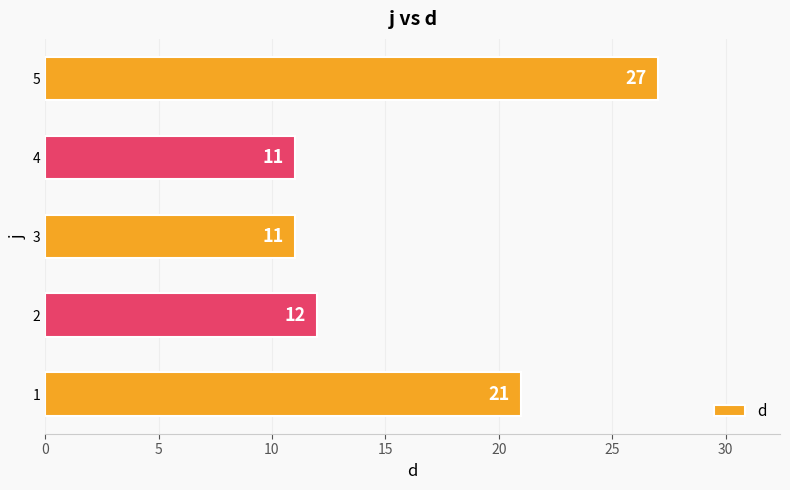

What is the change in value from 1 to 5?

+6